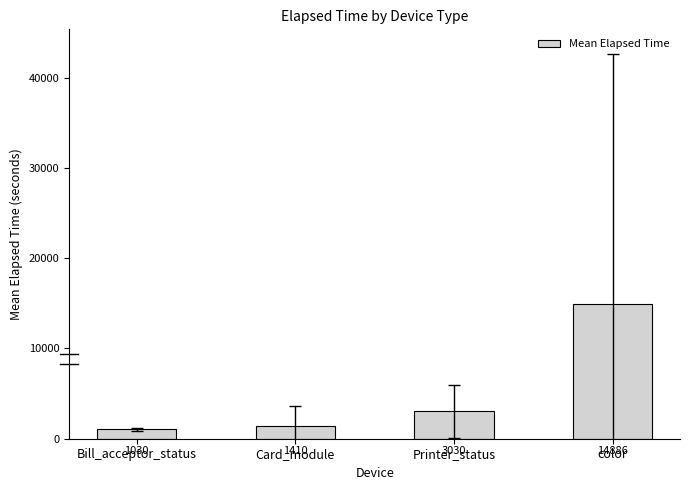

What is the greatest value displayed?

14886.0